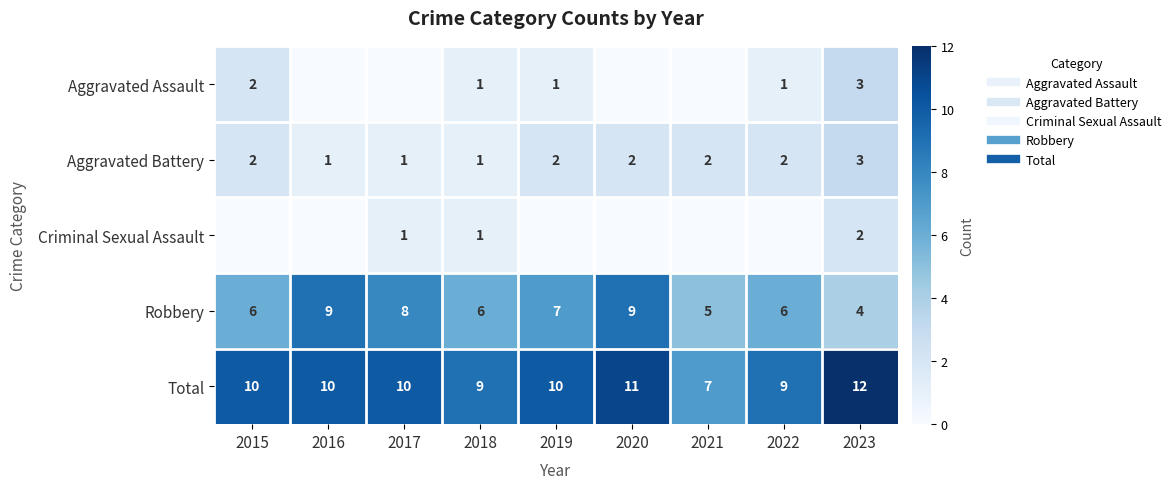

True or false: Criminal Sexual Assault has a value of 1 at 2018.

True